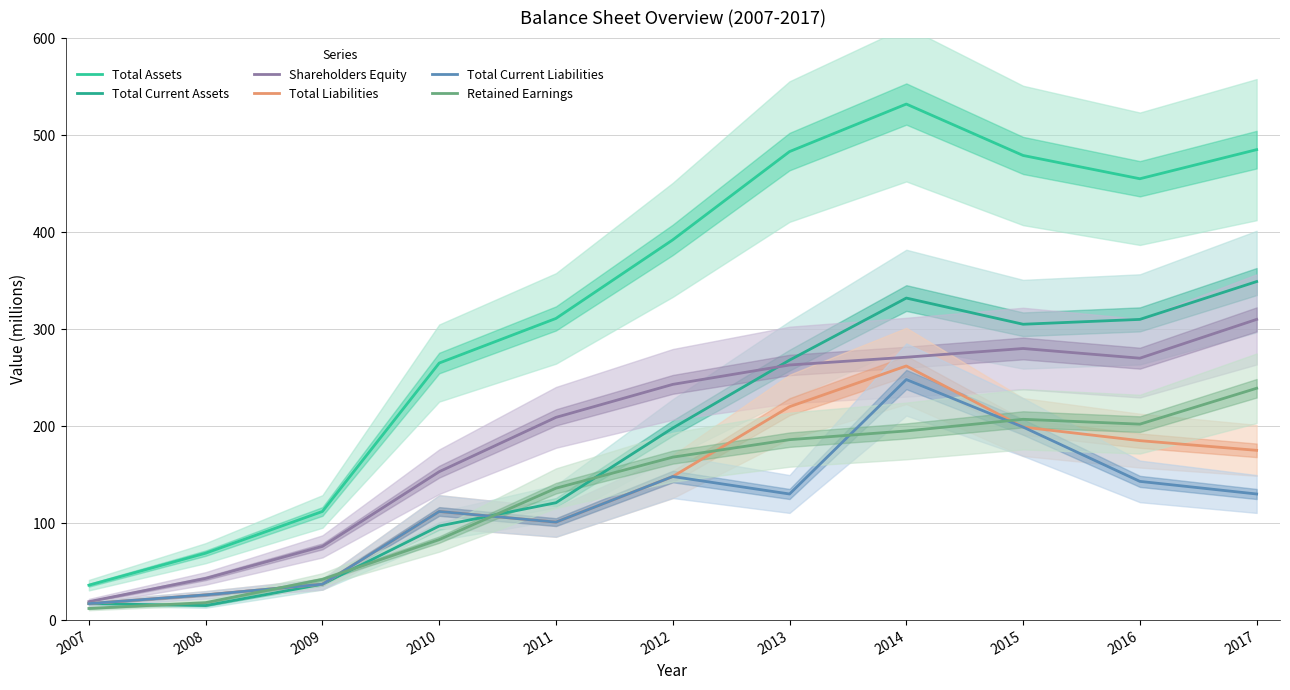

The value of Shareholders Equity at 2016 is 270. True or false?

True